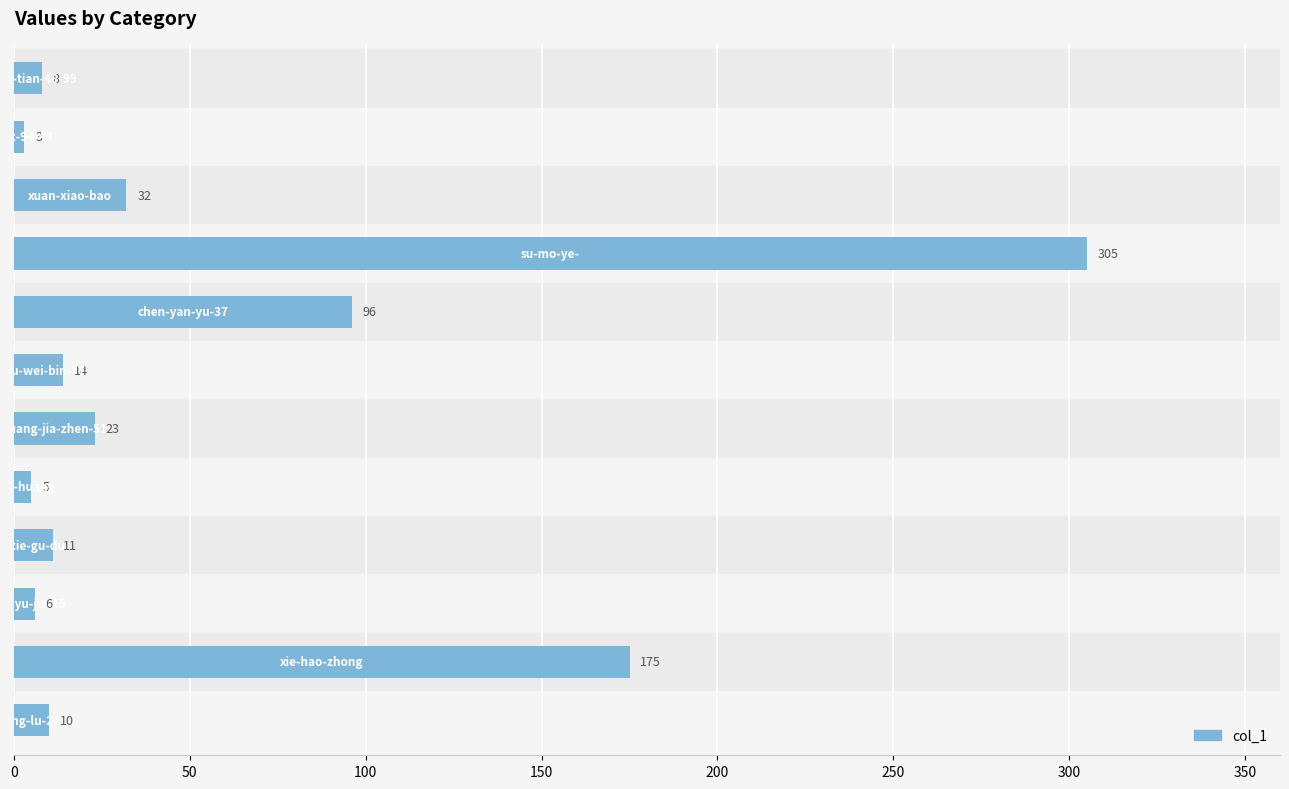

What is the maximum value shown in the chart?

305